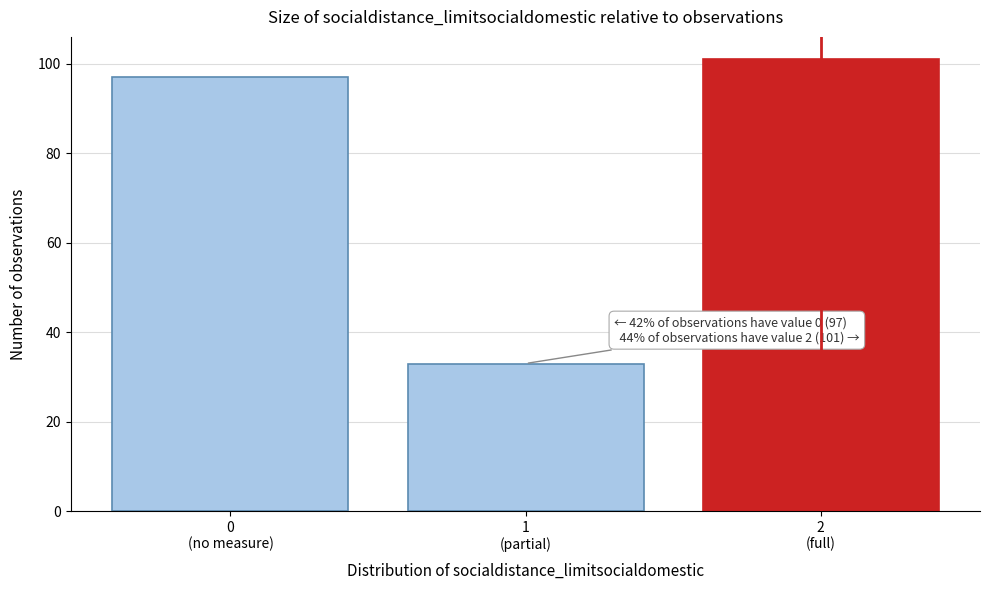

Reading left to right, what are all the values shown in this chart?

97	33	101